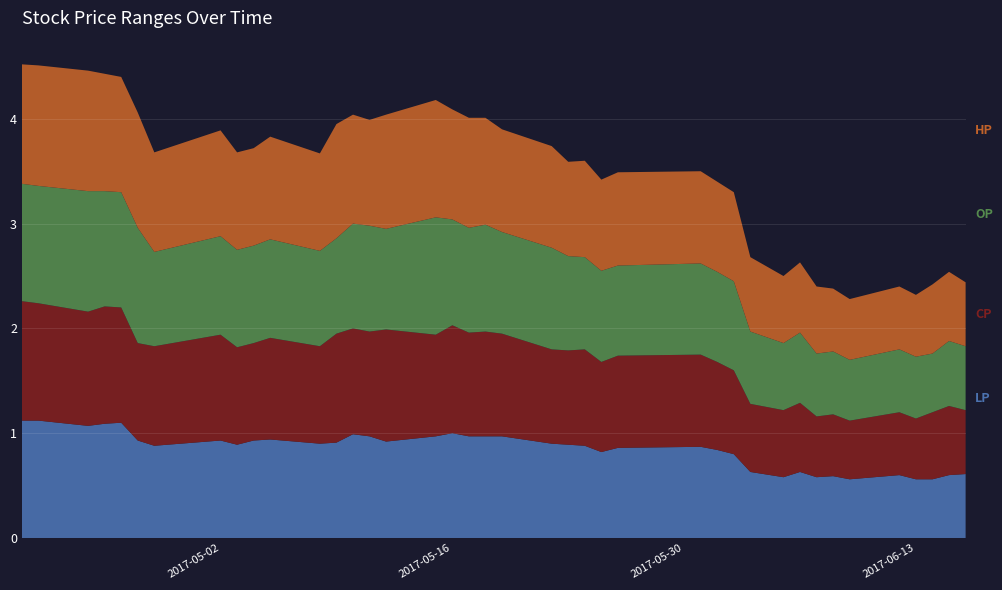

Reading left to right, extract all data points from this chart.

LP: 2017-04-20=1.1	2017-04-21=1.1	2017-04-24=1.1	2017-04-25=1.1	2017-04-26=1.1	2017-04-27=0.9	2017-04-28=0.9	2017-05-02=0.9	2017-05-03=0.9	2017-05-04=0.9	2017-05-05=0.9	2017-05-08=0.9	2017-05-09=0.9	2017-05-10=1.0	2017-05-11=1.0	2017-05-12=0.9	2017-05-15=1.0	2017-05-16=1.0	2017-05-17=1.0	2017-05-18=1.0	2017-05-19=1.0	2017-05-22=0.9	2017-05-23=0.9	2017-05-24=0.9	2017-05-25=0.8	2017-05-26=0.9	2017-05-31=0.9	2017-06-01=0.8	2017-06-02=0.8	2017-06-03=0.6	2017-06-05=0.6	2017-06-06=0.6	2017-06-07=0.6	2017-06-08=0.6	2017-06-09=0.6	2017-06-12=0.6	2017-06-13=0.6	2017-06-14=0.6	2017-06-15=0.6	2017-06-16=0.6
CP: 2017-04-20=1.1	2017-04-21=1.1	2017-04-24=1.1	2017-04-25=1.1	2017-04-26=1.1	2017-04-27=0.9	2017-04-28=0.9	2017-05-02=1.0	2017-05-03=0.9	2017-05-04=0.9	2017-05-05=1.0	2017-05-08=0.9	2017-05-09=1.0	2017-05-10=1.0	2017-05-11=1.0	2017-05-12=1.1	2017-05-15=1.0	2017-05-16=1.0	2017-05-17=1.0	2017-05-18=1.0	2017-05-19=1.0	2017-05-22=0.9	2017-05-23=0.9	2017-05-24=0.9	2017-05-25=0.9	2017-05-26=0.9	2017-05-31=0.9	2017-06-01=0.8	2017-06-02=0.8	2017-06-03=0.7	2017-06-05=0.6	2017-06-06=0.7	2017-06-07=0.6	2017-06-08=0.6	2017-06-09=0.6	2017-06-12=0.6	2017-06-13=0.6	2017-06-14=0.6	2017-06-15=0.7	2017-06-16=0.6
OP: 2017-04-20=1.1	2017-04-21=1.1	2017-04-24=1.1	2017-04-25=1.1	2017-04-26=1.1	2017-04-27=1.1	2017-04-28=0.9	2017-05-02=0.9	2017-05-03=0.9	2017-05-04=0.9	2017-05-05=0.9	2017-05-08=0.9	2017-05-09=0.9	2017-05-10=1.0	2017-05-11=1.0	2017-05-12=1.0	2017-05-15=1.1	2017-05-16=1.0	2017-05-17=1.0	2017-05-18=1.0	2017-05-19=1.0	2017-05-22=1.0	2017-05-23=0.9	2017-05-24=0.9	2017-05-25=0.9	2017-05-26=0.9	2017-05-31=0.9	2017-06-01=0.9	2017-06-02=0.8	2017-06-03=0.7	2017-06-05=0.6	2017-06-06=0.7	2017-06-07=0.6	2017-06-08=0.6	2017-06-09=0.6	2017-06-12=0.6	2017-06-13=0.6	2017-06-14=0.6	2017-06-15=0.6	2017-06-16=0.6
HP: 2017-04-20=1.1	2017-04-21=1.1	2017-04-24=1.1	2017-04-25=1.1	2017-04-26=1.1	2017-04-27=1.1	2017-04-28=0.9	2017-05-02=1.0	2017-05-03=0.9	2017-05-04=0.9	2017-05-05=1.0	2017-05-08=0.9	2017-05-09=1.1	2017-05-10=1.0	2017-05-11=1.0	2017-05-12=1.1	2017-05-15=1.1	2017-05-16=1.1	2017-05-17=1.1	2017-05-18=1.0	2017-05-19=1.0	2017-05-22=1.0	2017-05-23=0.9	2017-05-24=0.9	2017-05-25=0.9	2017-05-26=0.9	2017-05-31=0.9	2017-06-01=0.9	2017-06-02=0.8	2017-06-03=0.7	2017-06-05=0.6	2017-06-06=0.7	2017-06-07=0.6	2017-06-08=0.6	2017-06-09=0.6	2017-06-12=0.6	2017-06-13=0.6	2017-06-14=0.7	2017-06-15=0.7	2017-06-16=0.6